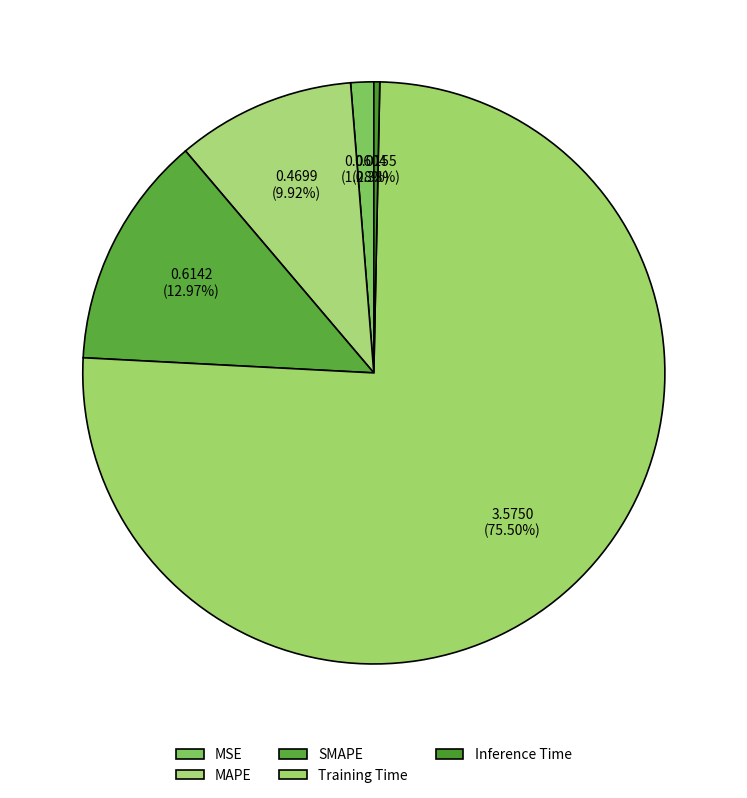

To the nearest percent, what percentage of the pie is MAPE?

10%